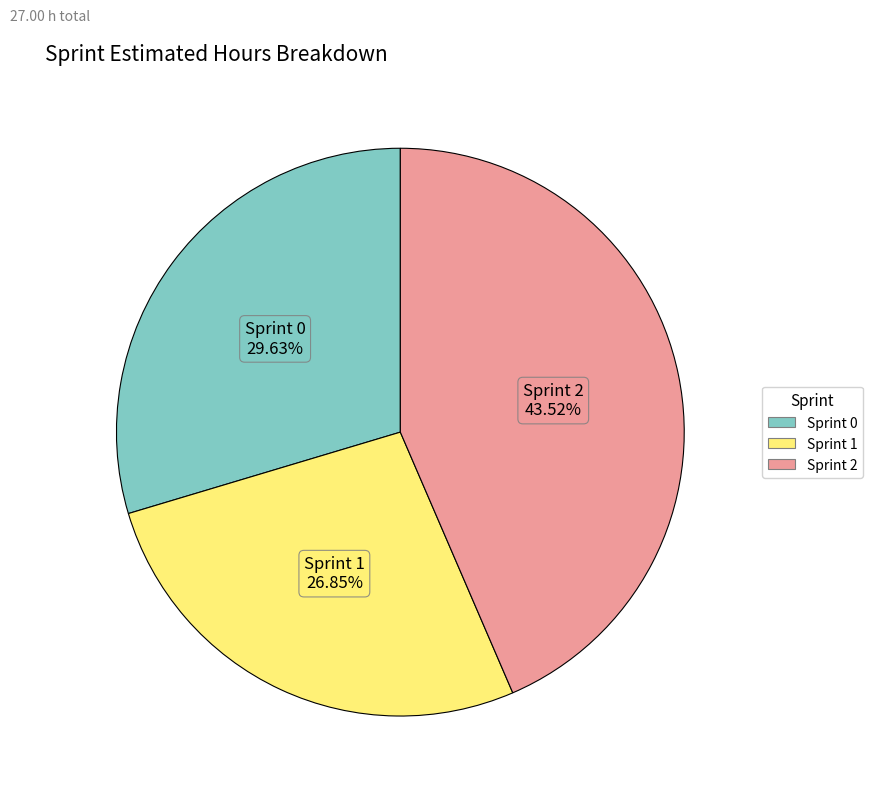

Is there any slice that represents more than half of the pie?

No